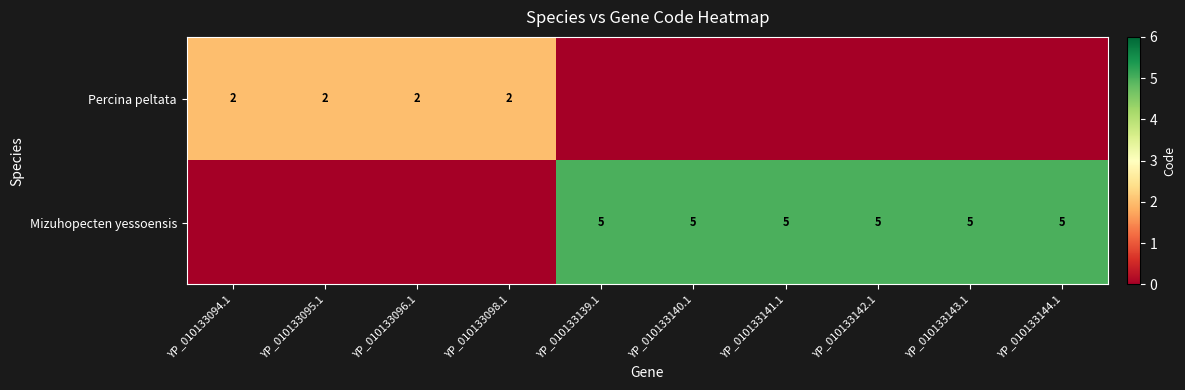

How many data points does each series have?

10